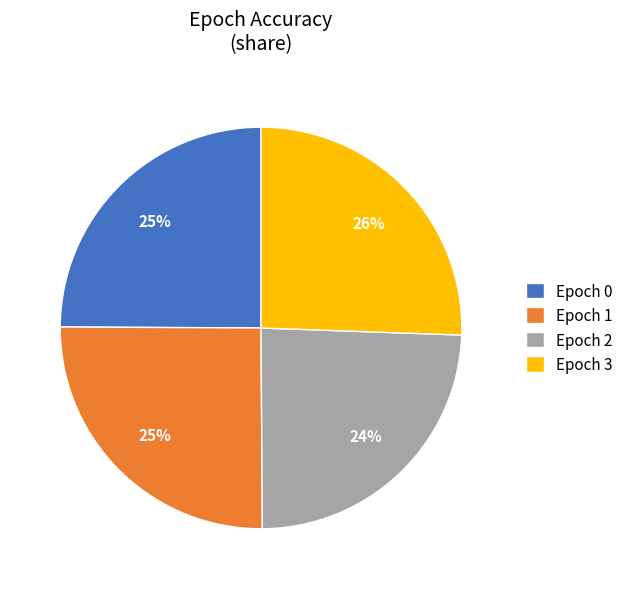

What is the smallest slice in the pie chart?

Epoch 2